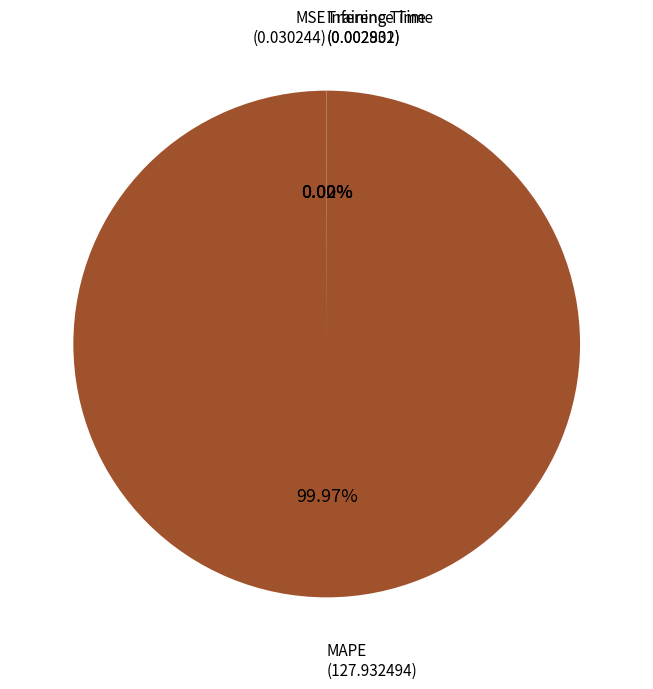

What is the largest slice in the pie chart?

MAPE